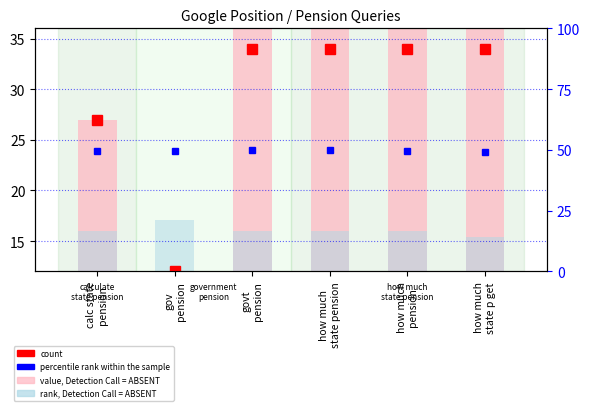

What is the average value of the rank, Detection Call = ABSENT series?

16.1